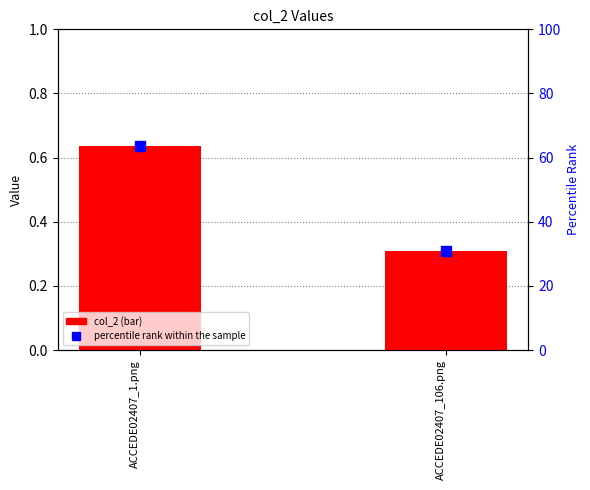

What are all the series names shown in the legend?

col_2, percentile rank within the sample